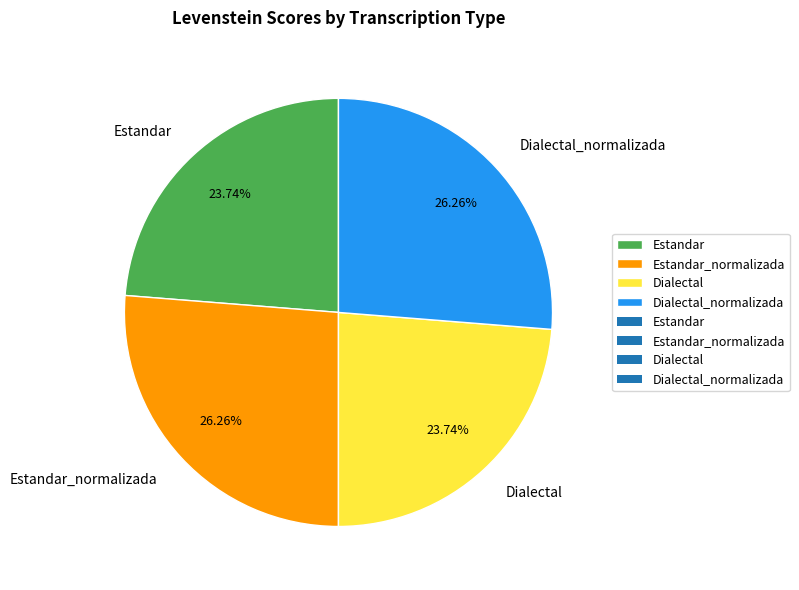

The Dialectal_normalizada slice represents 33% of the pie. True or false?

False